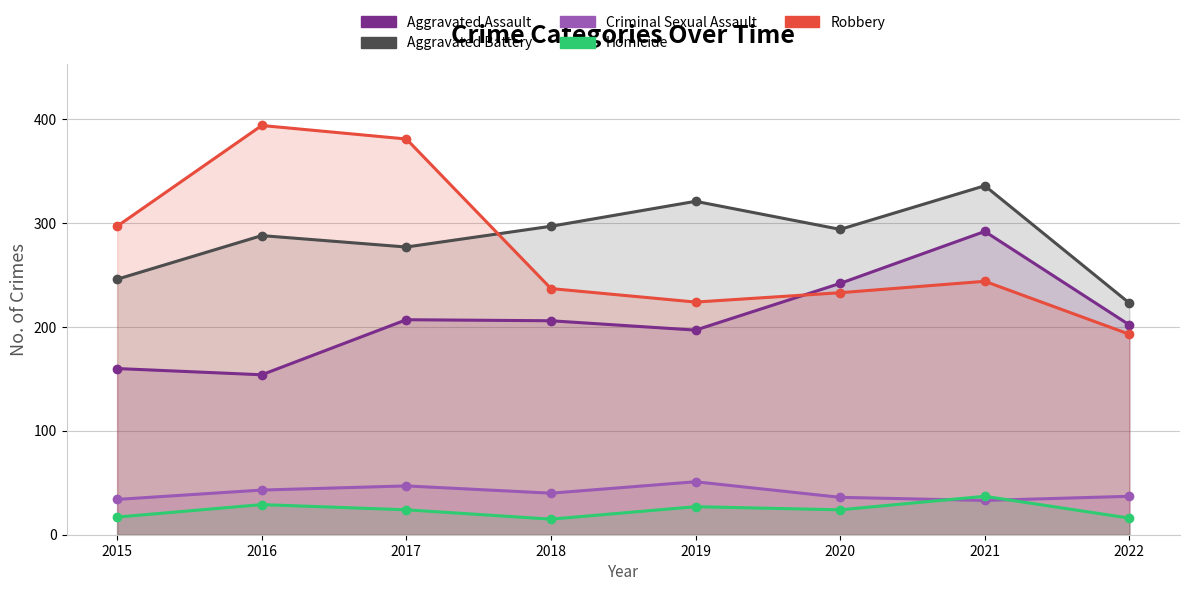

Reading left to right, list all the values displayed in this chart.

Aggravated Assault: 2015=160	2016=154	2017=207	2018=206	2019=197	2020=242	2021=292	2022=202
Aggravated Battery: 2015=246	2016=288	2017=277	2018=297	2019=321	2020=294	2021=336	2022=223
Criminal Sexual Assault: 2015=34	2016=43	2017=47	2018=40	2019=51	2020=36	2021=33	2022=37
Homicide: 2015=17	2016=29	2017=24	2018=15	2019=27	2020=24	2021=37	2022=16
Robbery: 2015=297	2016=394	2017=381	2018=237	2019=224	2020=233	2021=244	2022=193